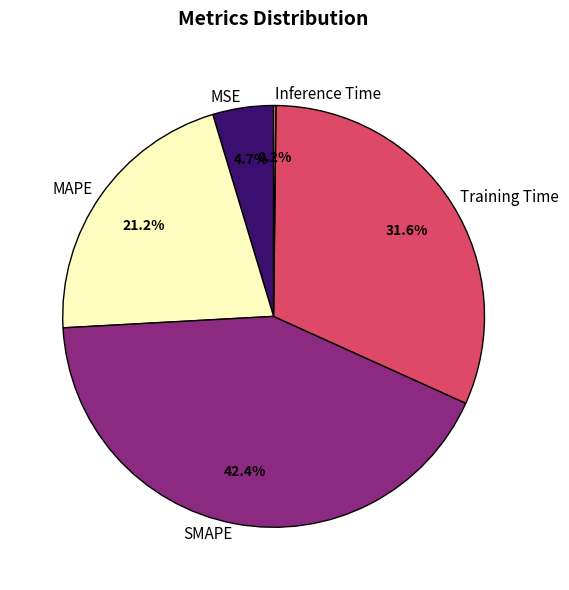

To the nearest percent, what percentage of the pie is MAPE?

21%